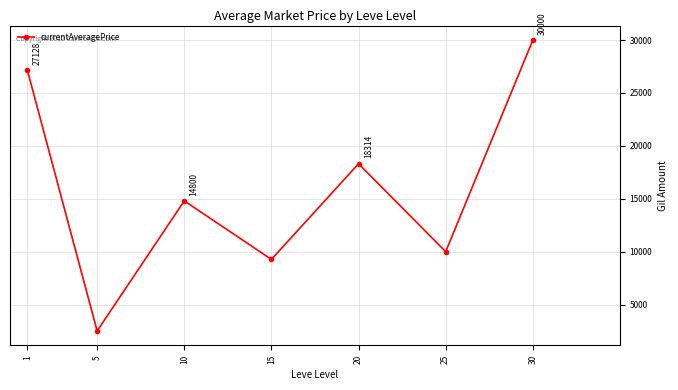

At which category does the chart reach its peak across all series?

30